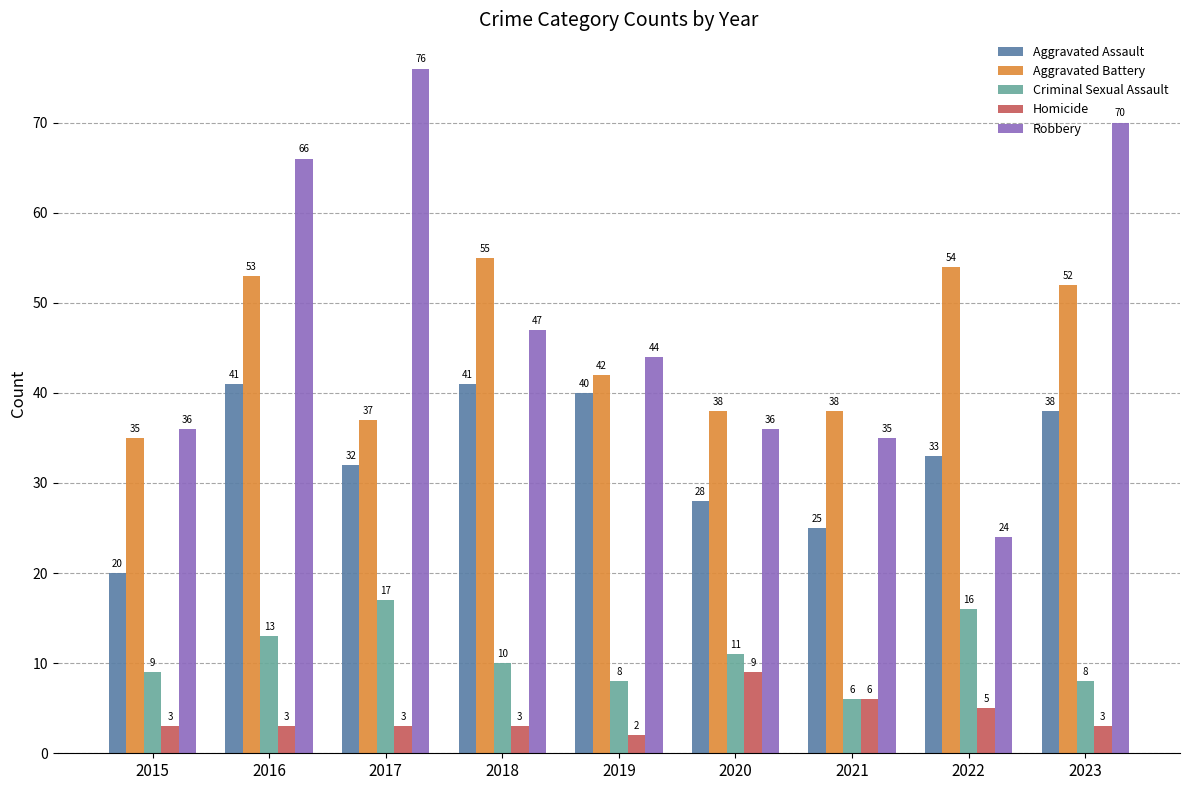

Reading left to right, transcribe all the data shown in this chart.

Aggravated Assault: 20	41	32	41	40	28	25	33	38
Aggravated Battery: 35	53	37	55	42	38	38	54	52
Criminal Sexual Assault: 9	13	17	10	8	11	6	16	8
Homicide: 3	3	3	3	2	9	6	5	3
Robbery: 36	66	76	47	44	36	35	24	70